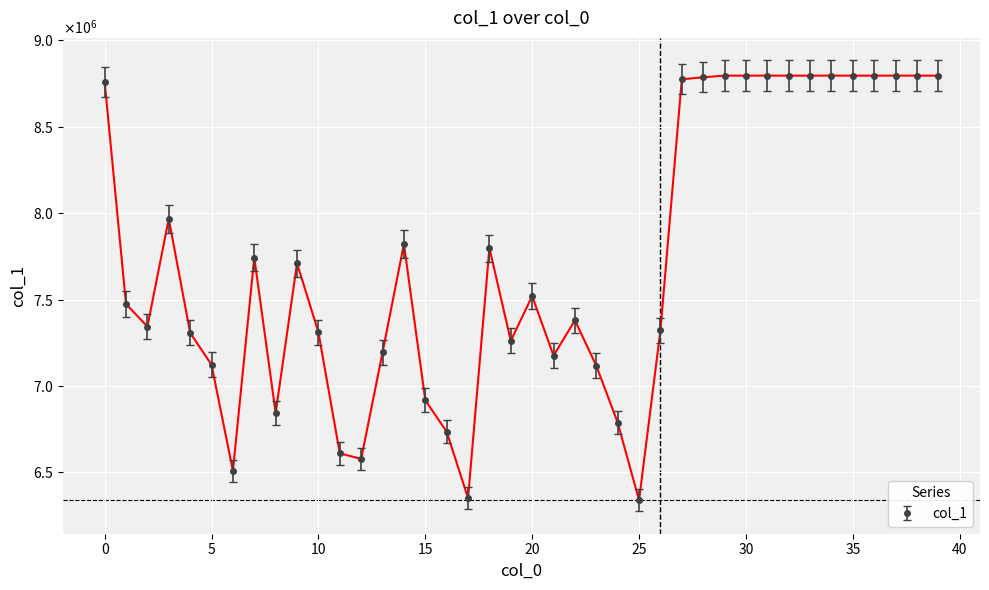

List the labels in order of value, smallest first.

25, 17, 6, 12, 11, 16, 24, 8, 15, 23, 5, 21, 13, 19, 4, 10, 26, 2, 22, 1, 20, 9, 7, 18, 14, 3, 0, 27, 28, 29, 30, 31, 32, 33, 34, 35, 36, 37, 38, 39